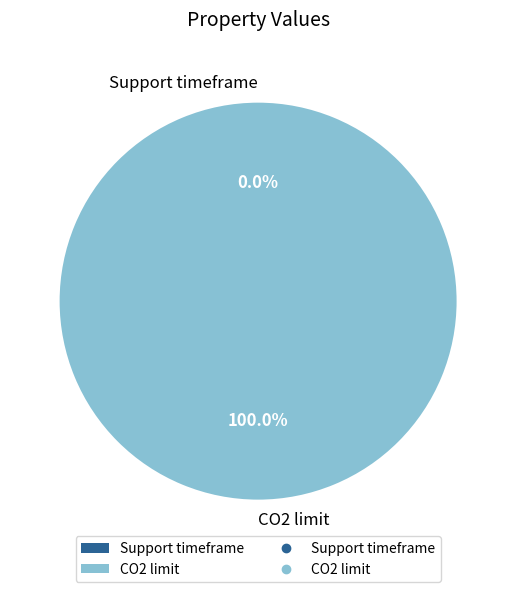

Is there a majority slice in this chart?

Yes